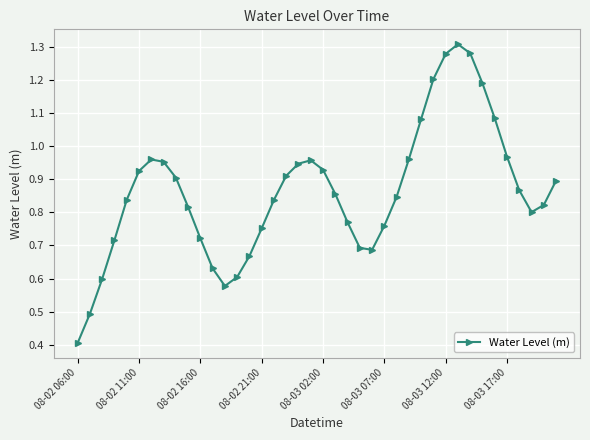

Is this an area chart (filled region under the line)?

No